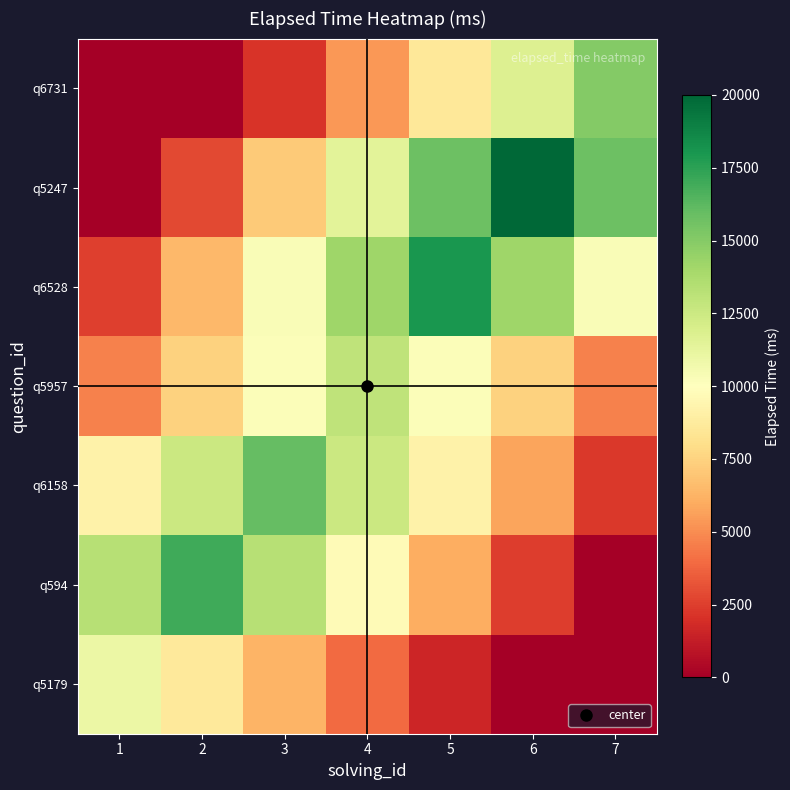

List the series in order of their peak value, lowest first.

q5179, q5957, q6731, q6158, q594, q6528, q5247